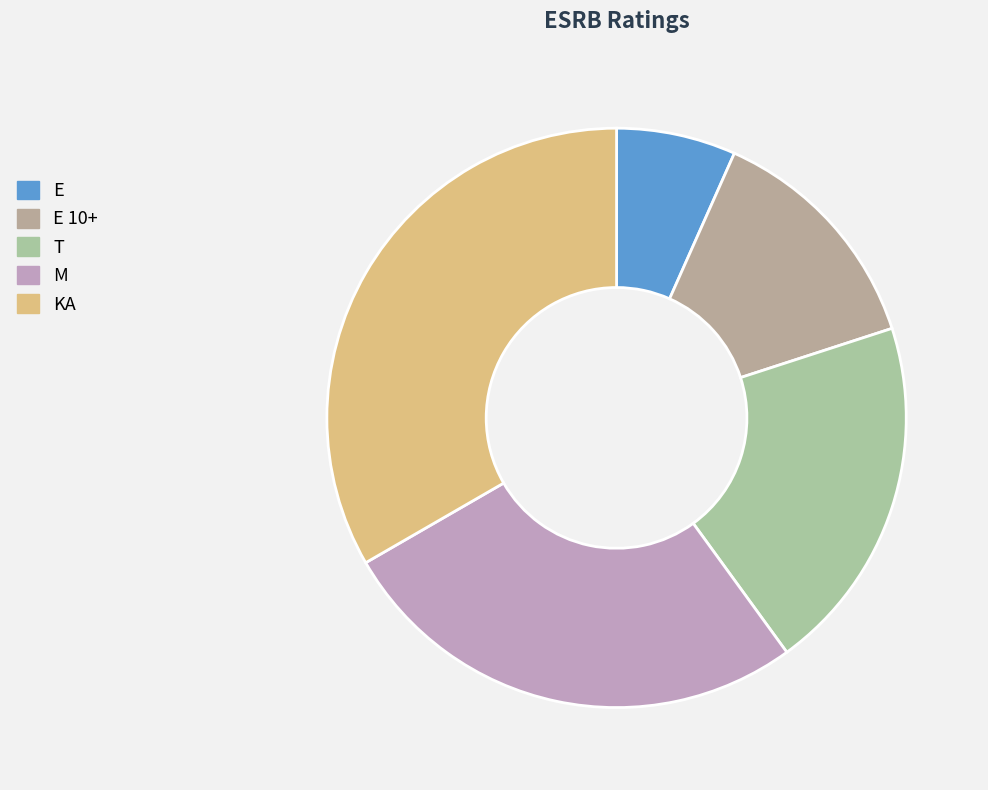

How many segments does this pie chart have?

5